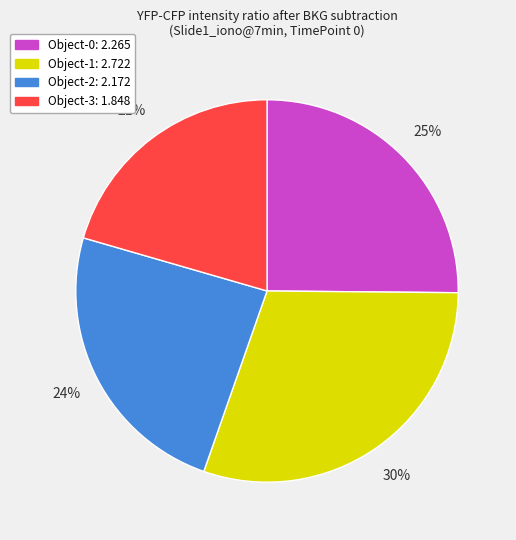

Which has a higher value, Object-1 or Object-0?

Object-1